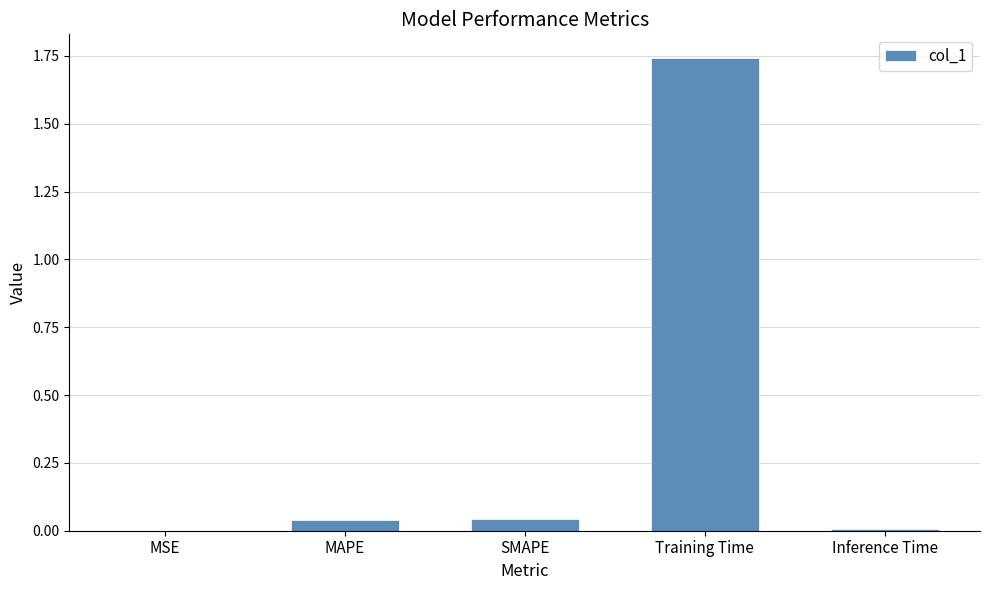

True or false: the data shows 2.4 at Training Time.

False